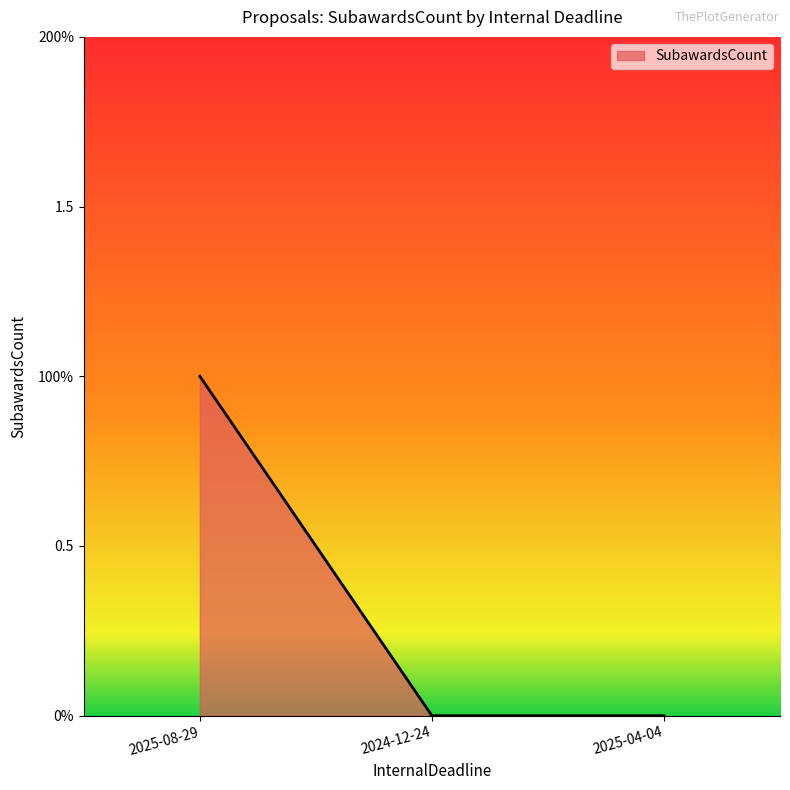

Count the values in the range 0 to 1.

3